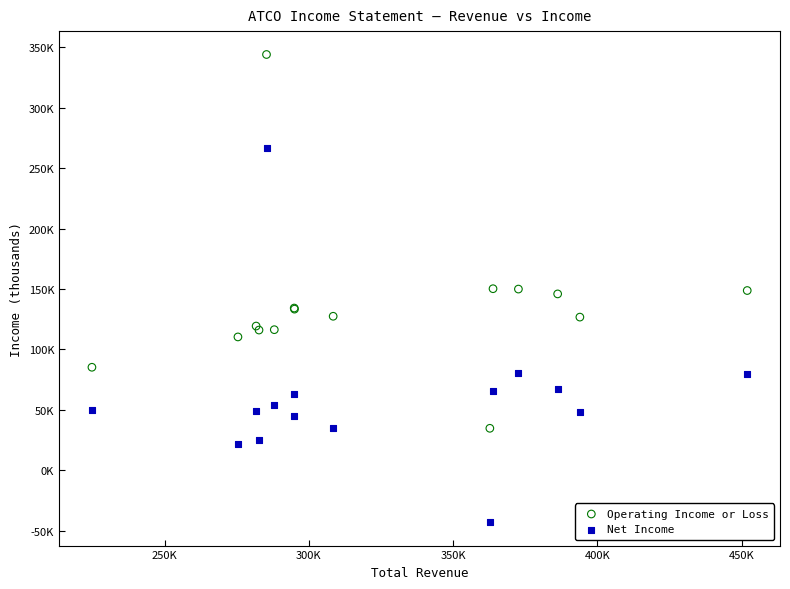

What are all the series names shown in the legend?

Operating Income or Loss, Net Income